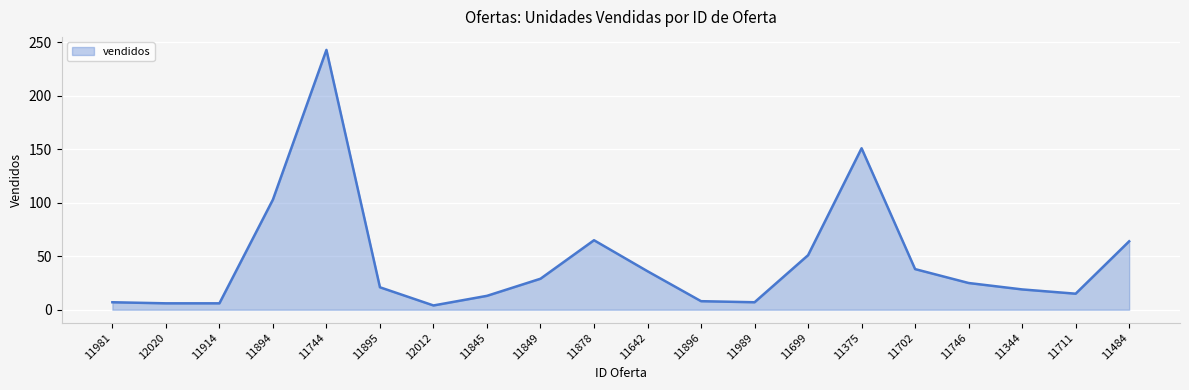

Which category has the highest value across all series?

11744